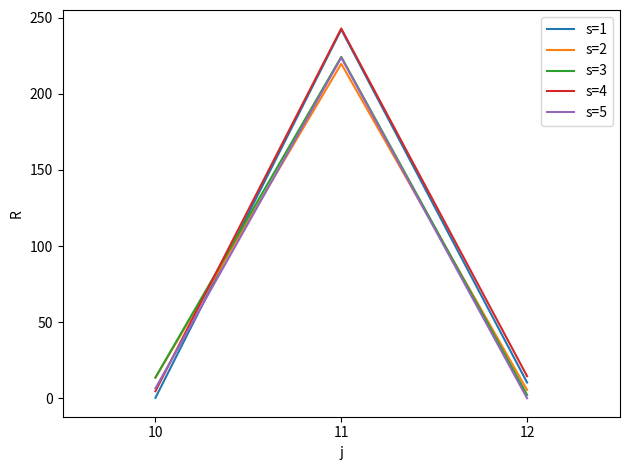

Does the chart have visible grid lines?

No